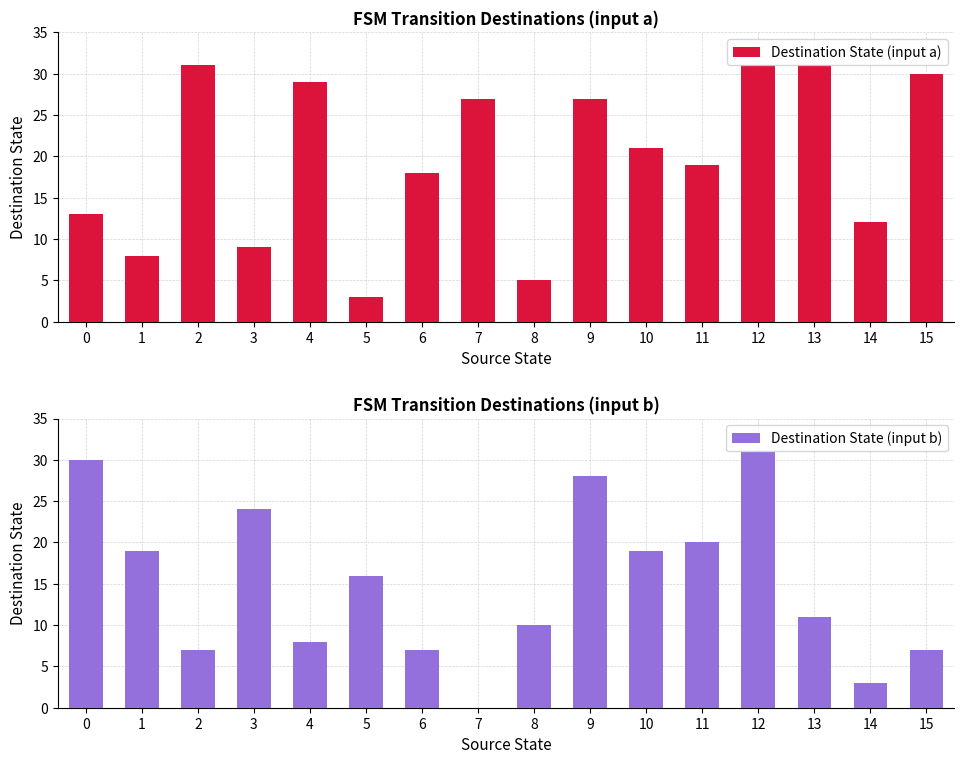

What is the sum of all Destination State (input b) values?

240